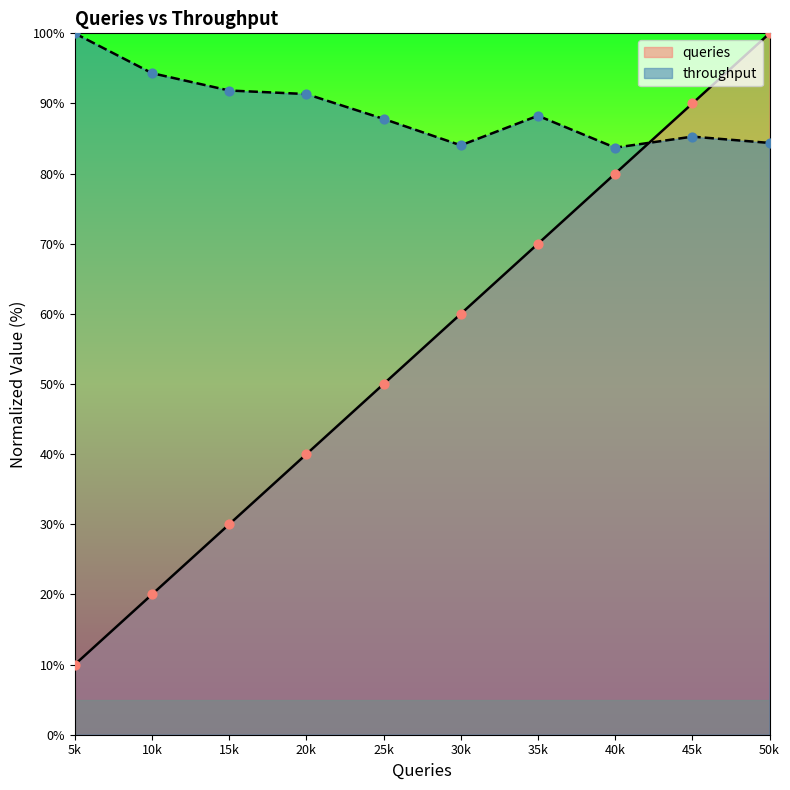

What are all the series names shown in the legend?

queries, throughput